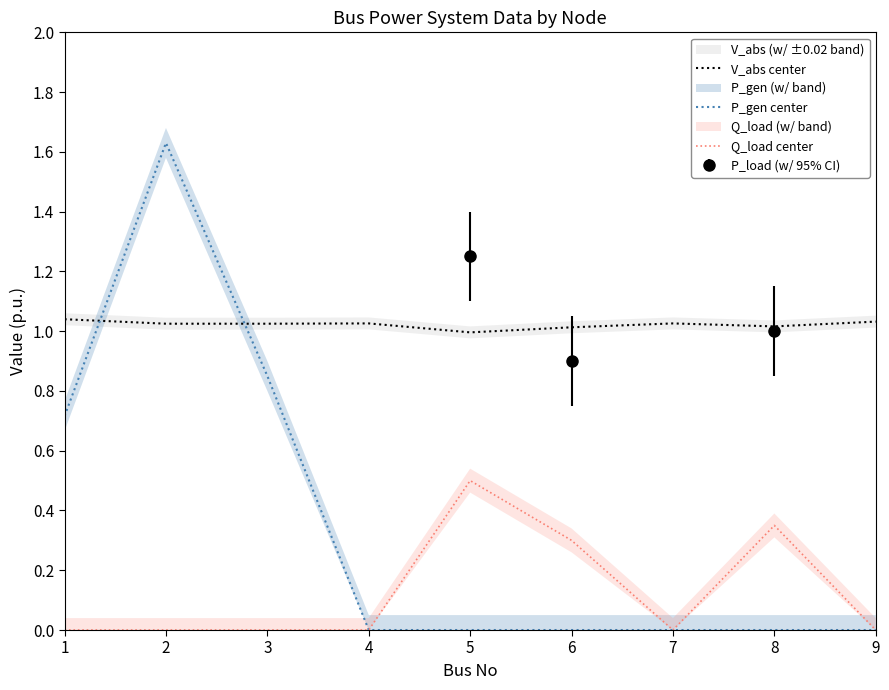

Is this an area chart (filled region under the line)?

No